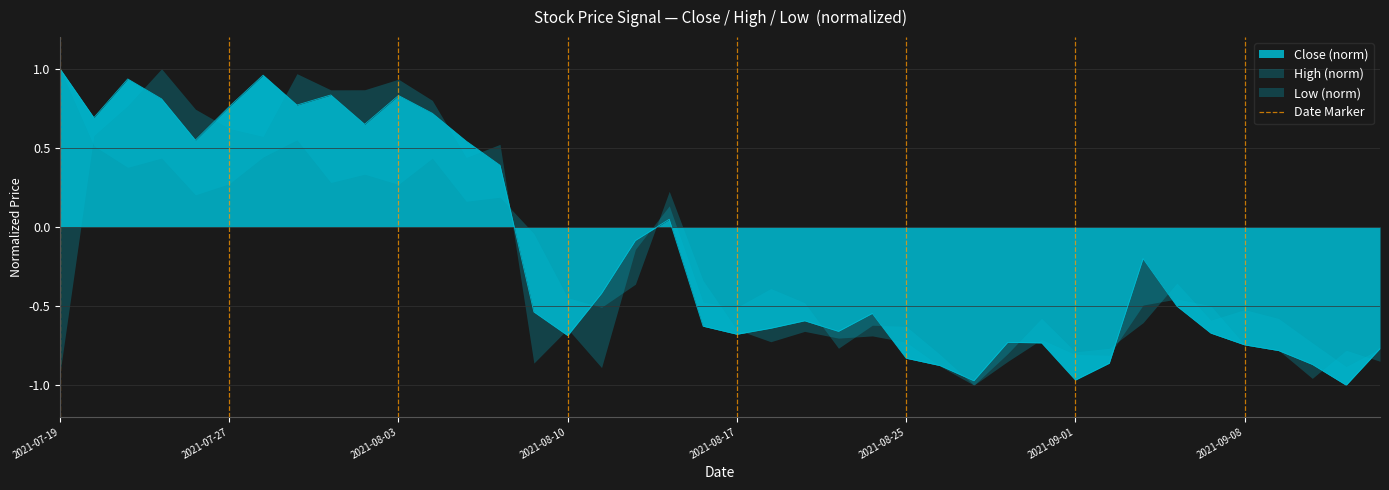

Where does the Close (norm) series first go above 0?

2021-07-19